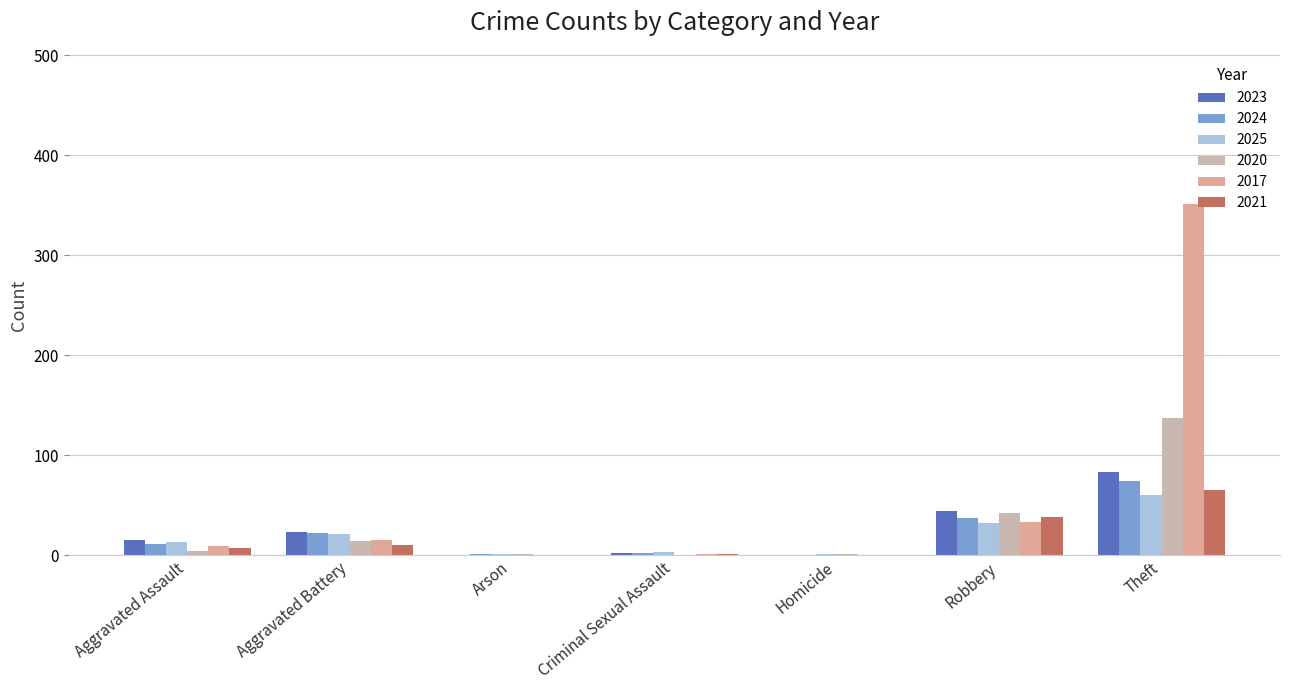

Is it true that 2025 equals 19 at Aggravated Assault?

False